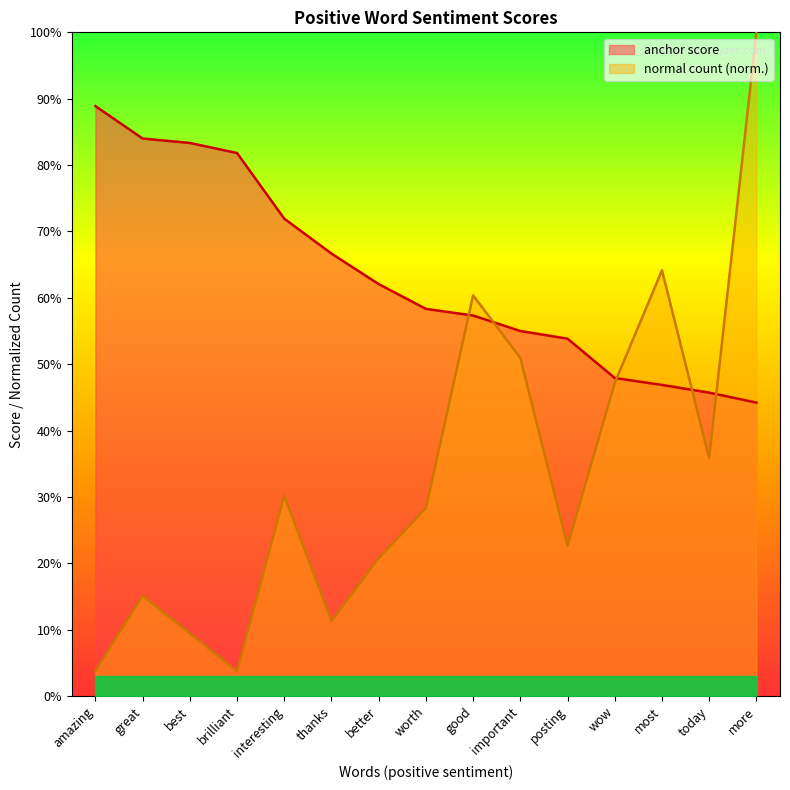

What is the label of the 8th point from the left?

worth